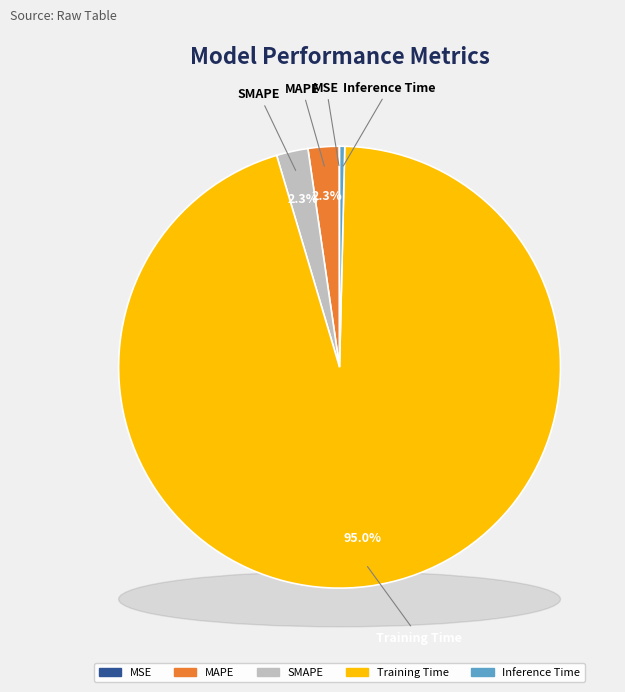

What is the total percentage of MAPE and MSE?

2.3%